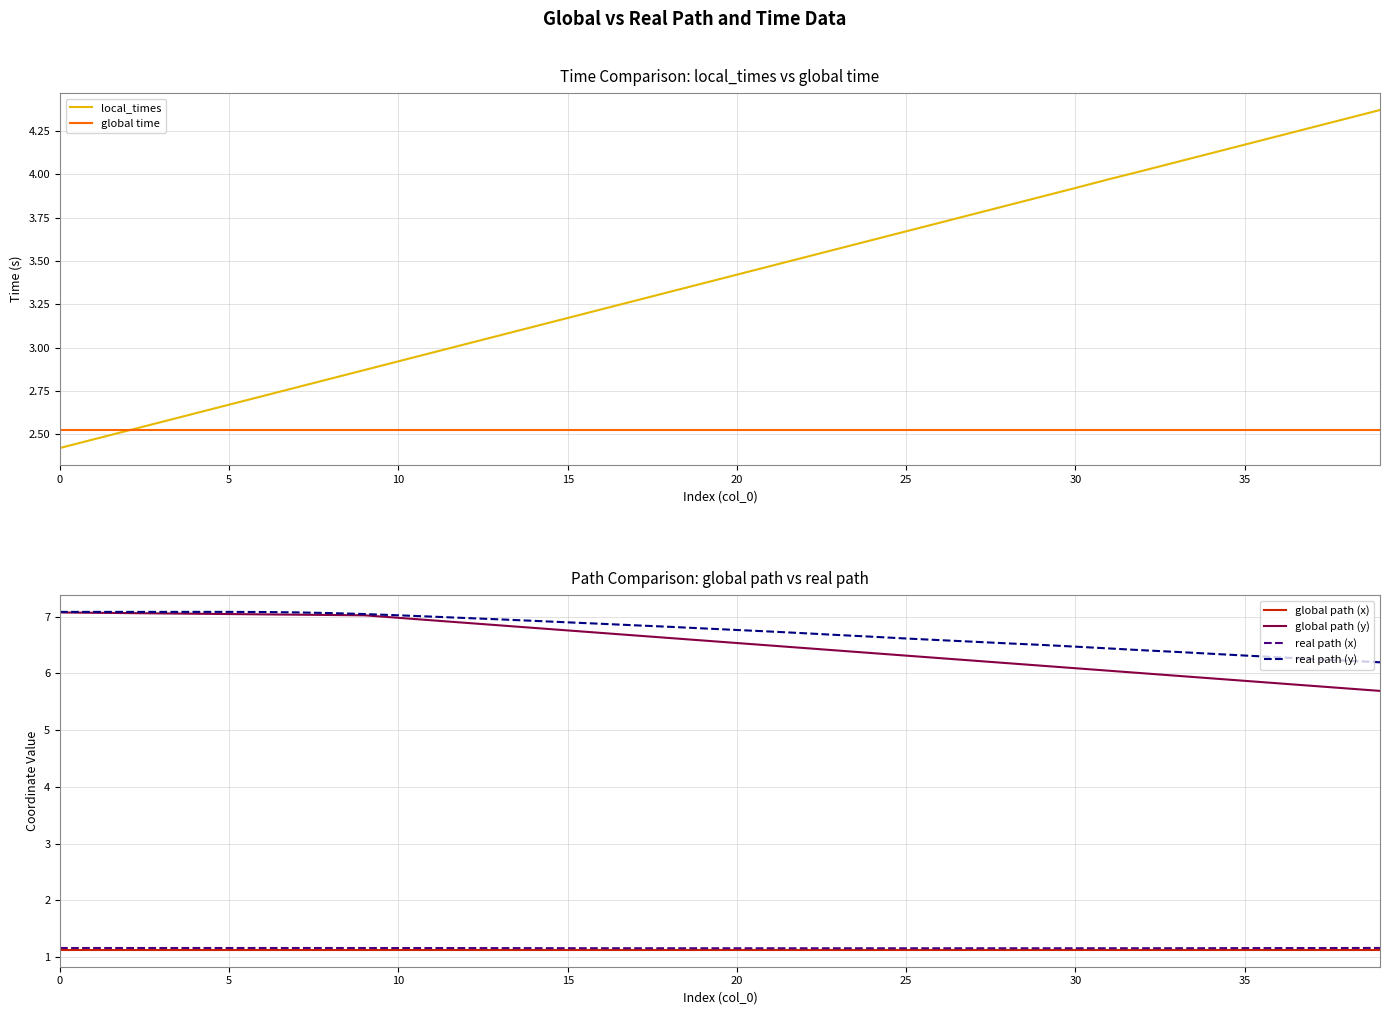

What is the average value of the real path (y) series?

6.7